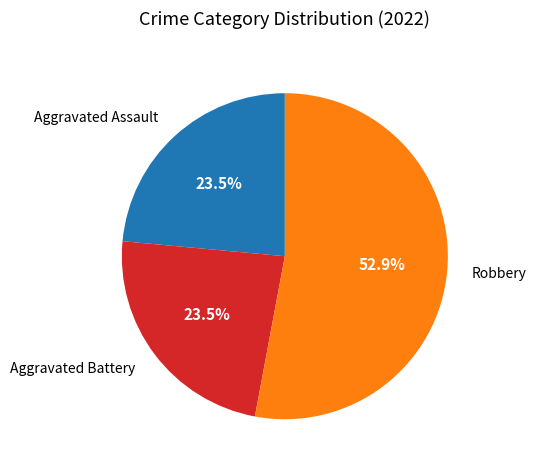

What is the ratio of the value at Aggravated Assault to the value at Robbery?

0.4